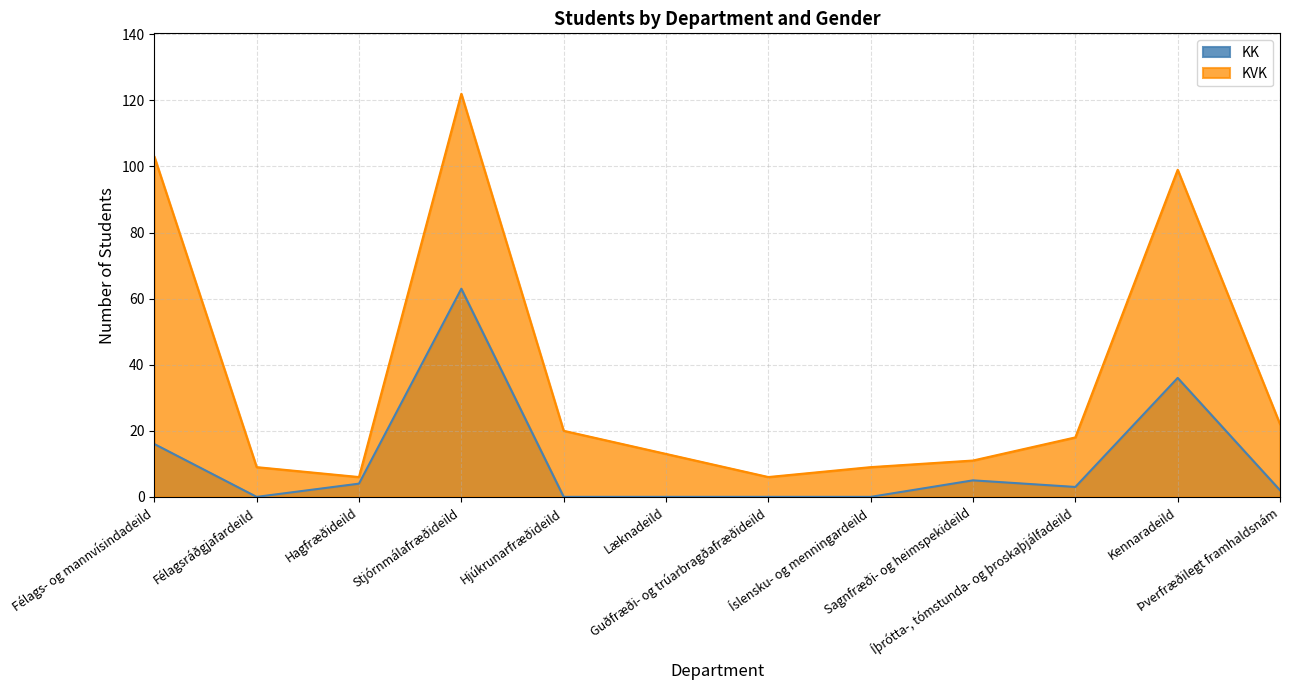

What is the label of the 12th point from the right?

Félags- og mannvísindadeild